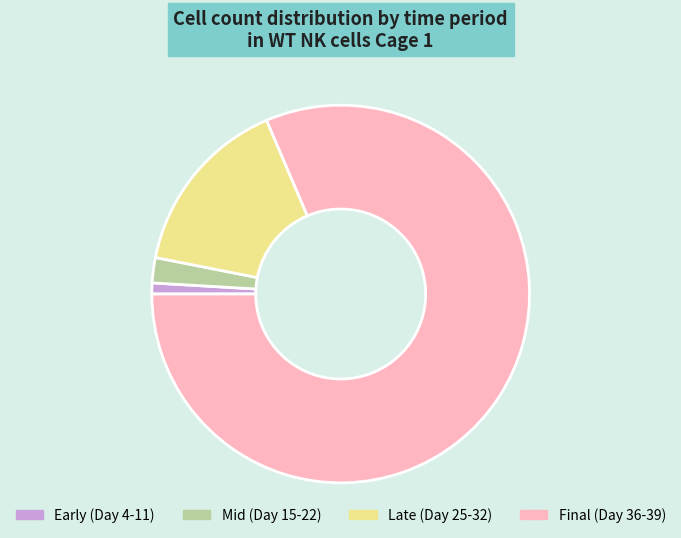

Which category has the smallest portion of the pie?

Early (Day 4-11)